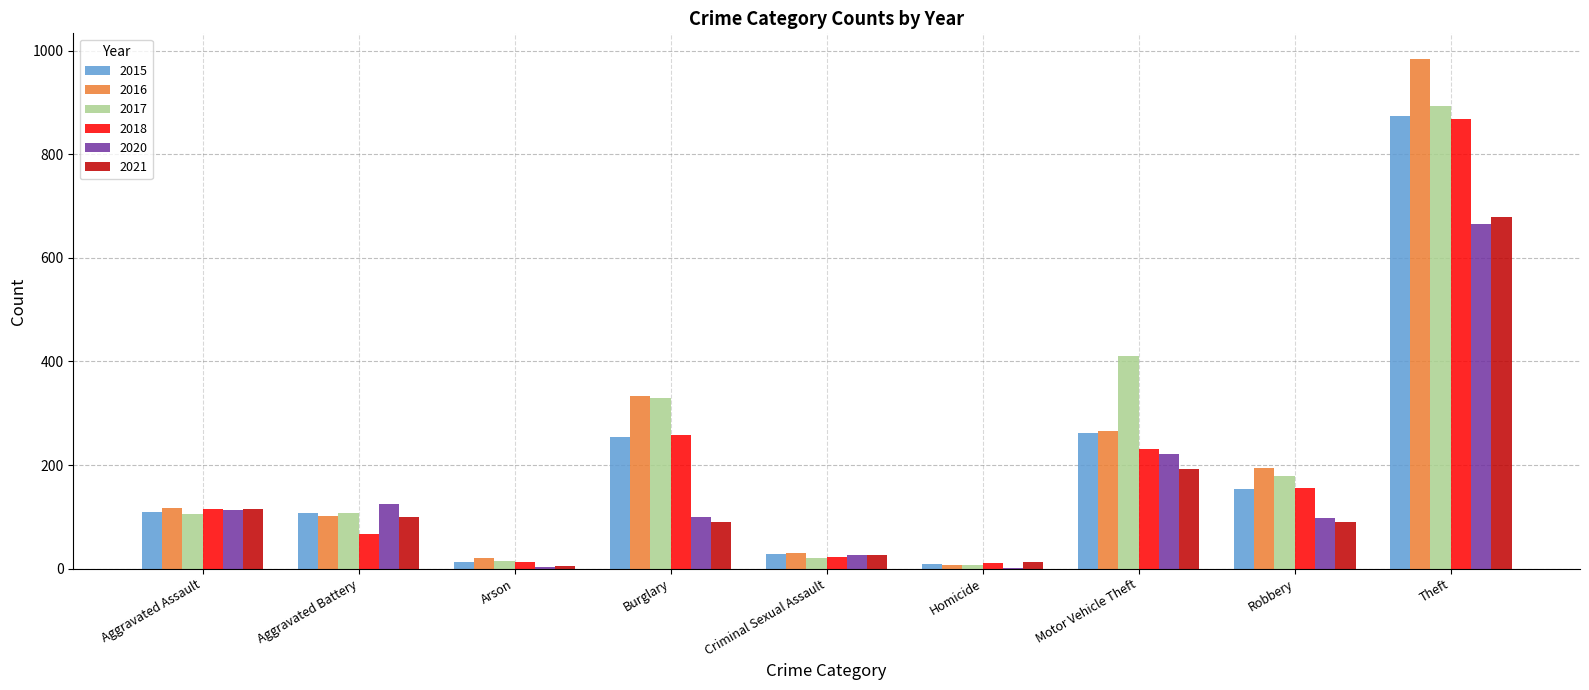

At which label is 2017 closest to 450?

Motor Vehicle Theft